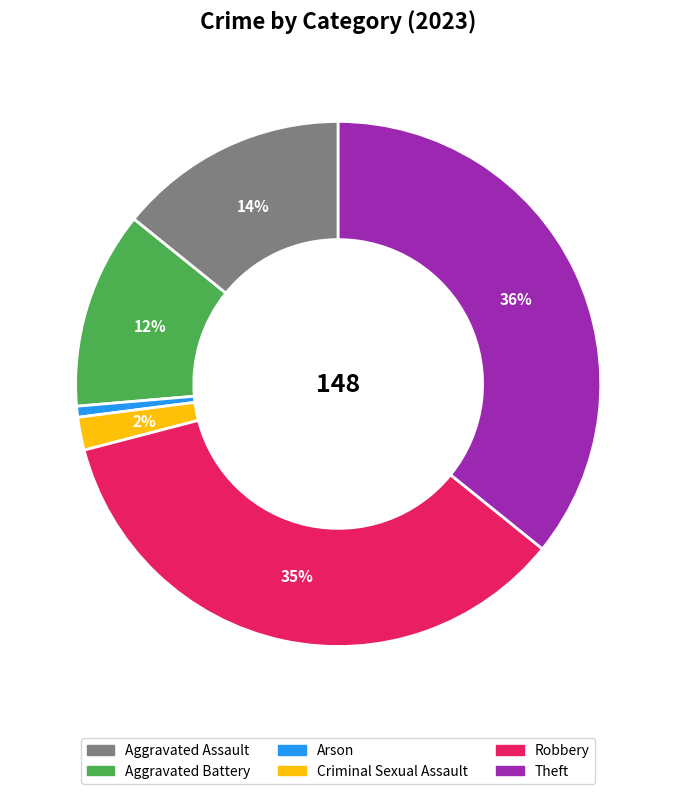

How many slices are in this pie chart?

6